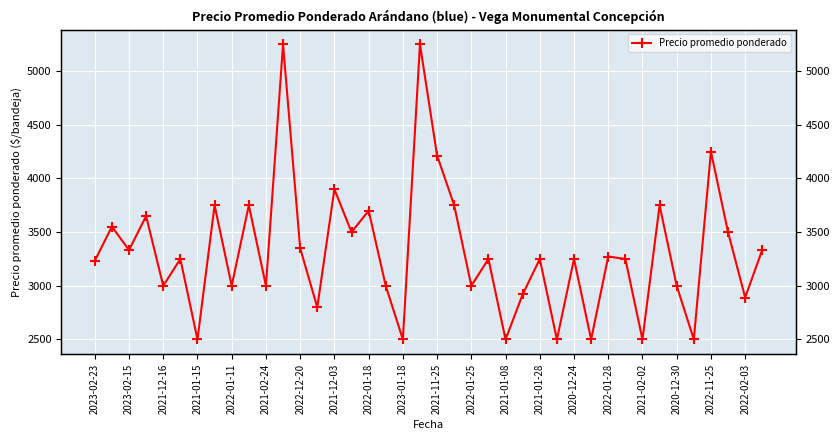

The chart shows a value of 3000 at 2020-12-30. True or false?

True